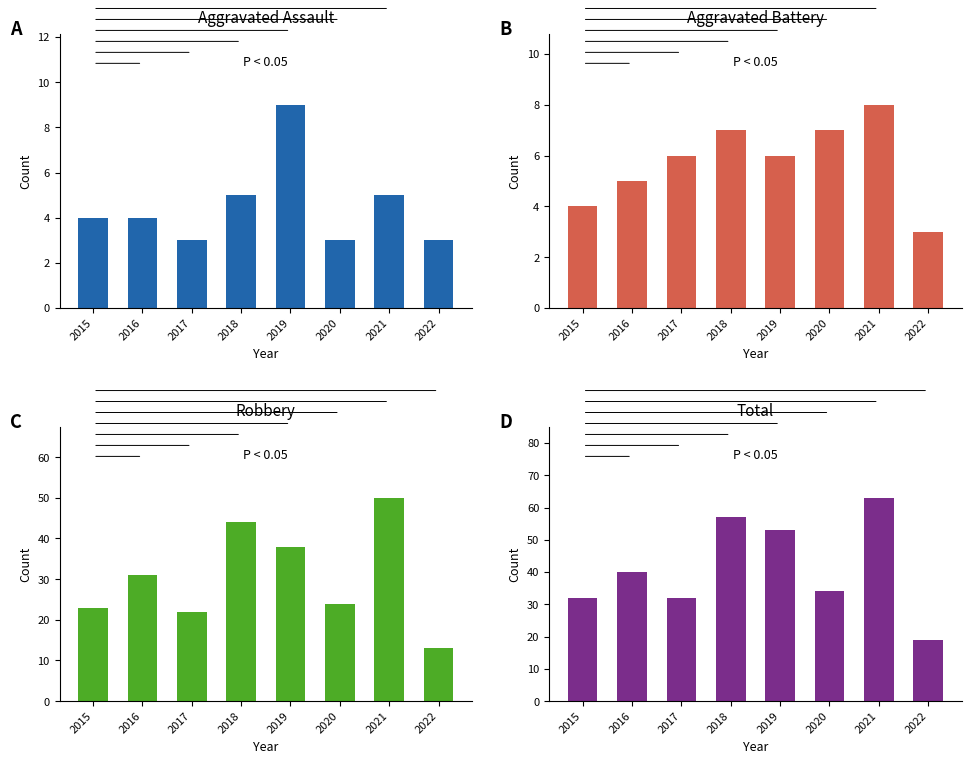

Where does the Aggravated Battery series first go above 6?

2018